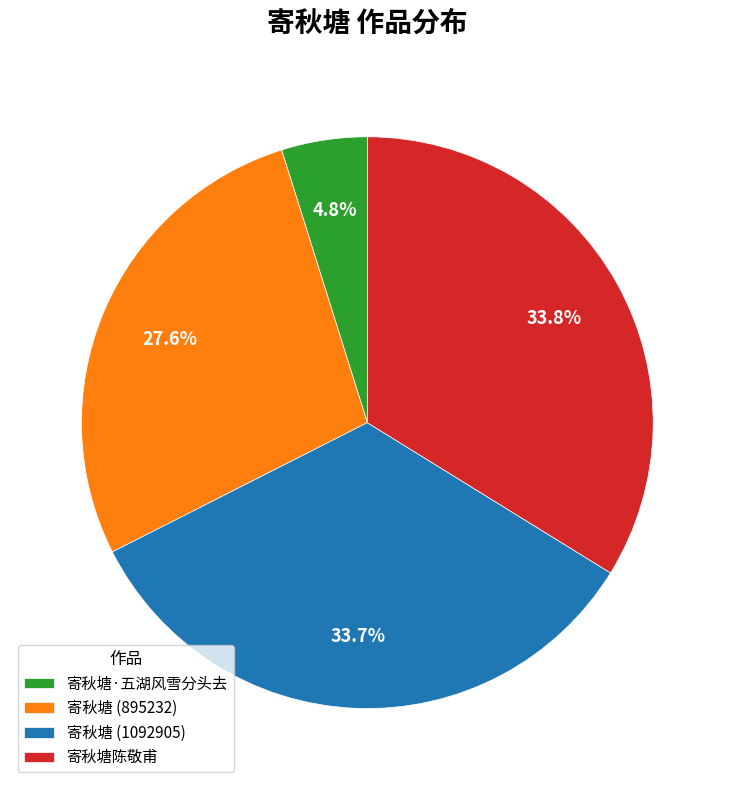

How much of the chart is everything except 寄秋塘 (895232)?

72.4%